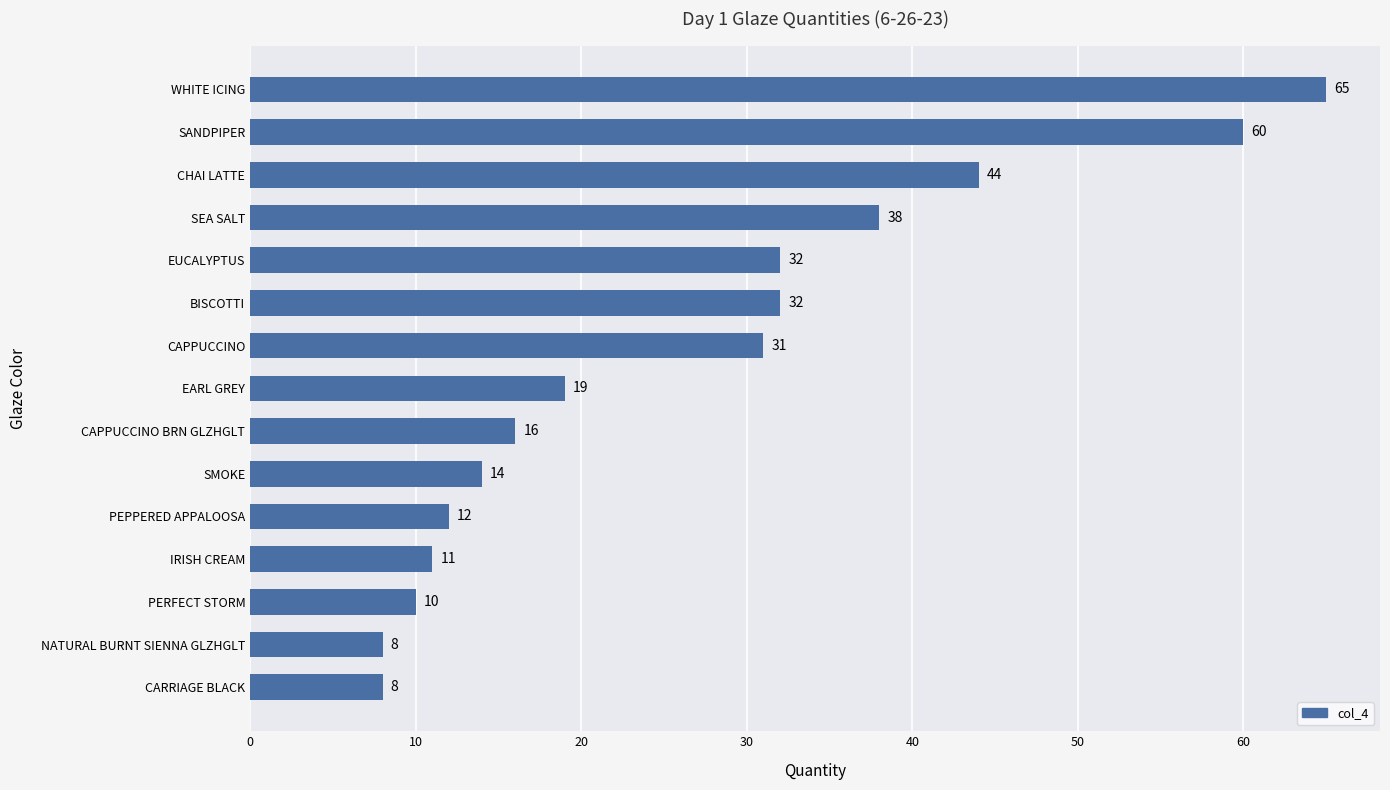

What is the label of the 13th bar from the top?

PERFECT STORM